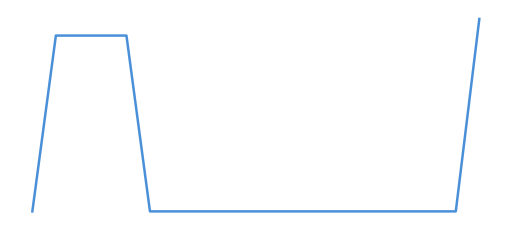

Does the chart display data point markers on the line(s)?

No